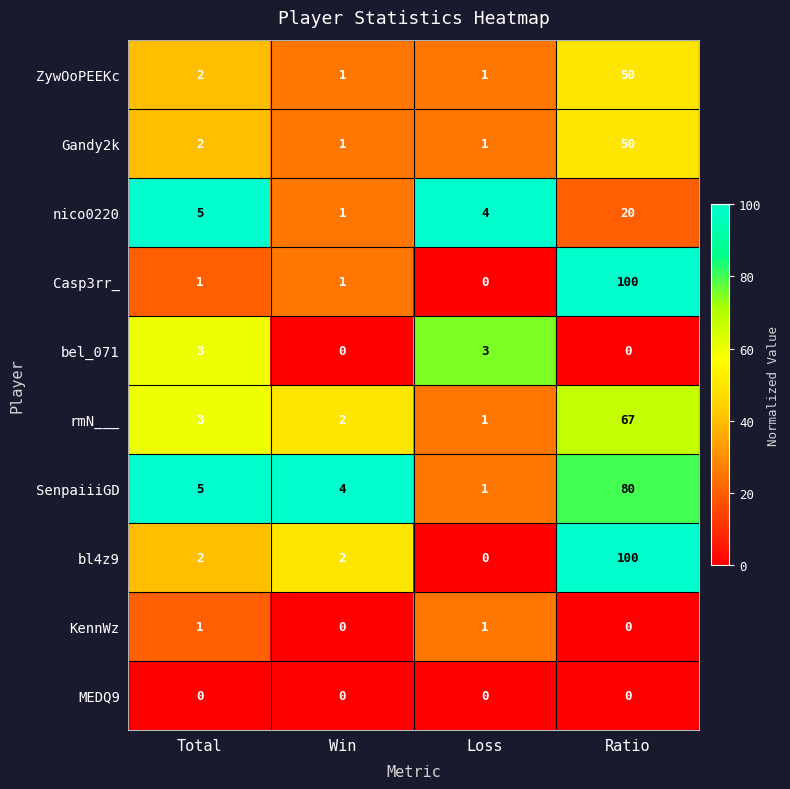

True or false: bel_071 has a value of 0 at Win.

True